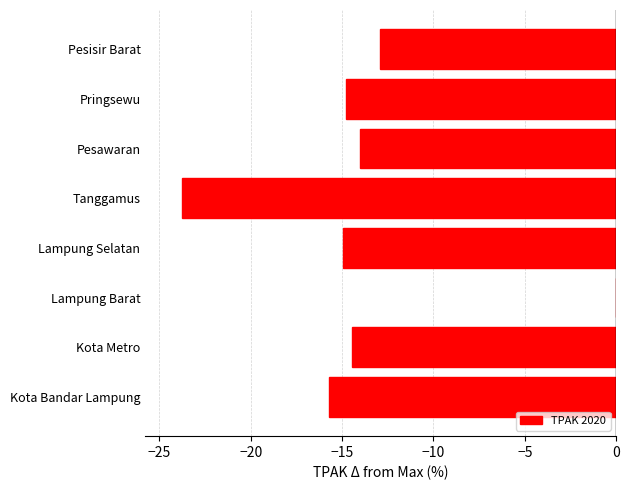

The value at Pringsewu is -14.8. True or false?

True